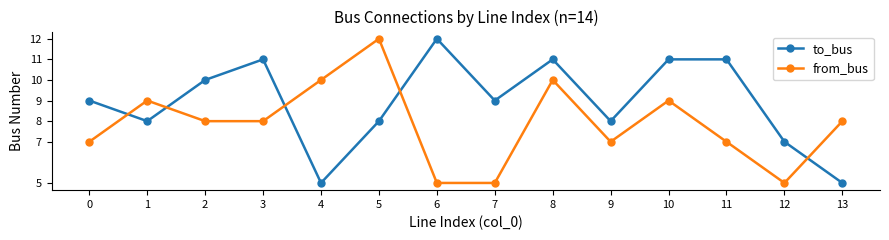

At which category does from_bus reach its first local peak?

1